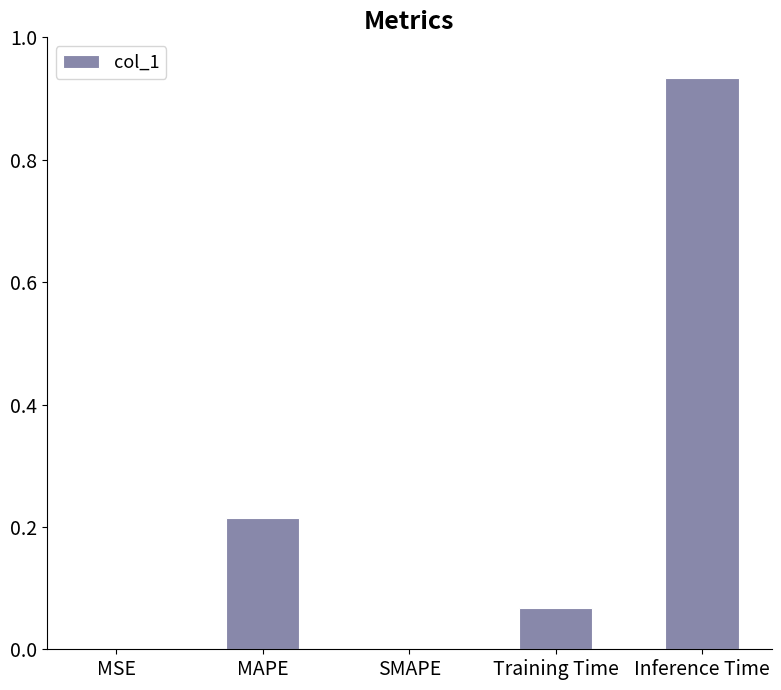

What is the change in value from Training Time to Inference Time?

+0.9